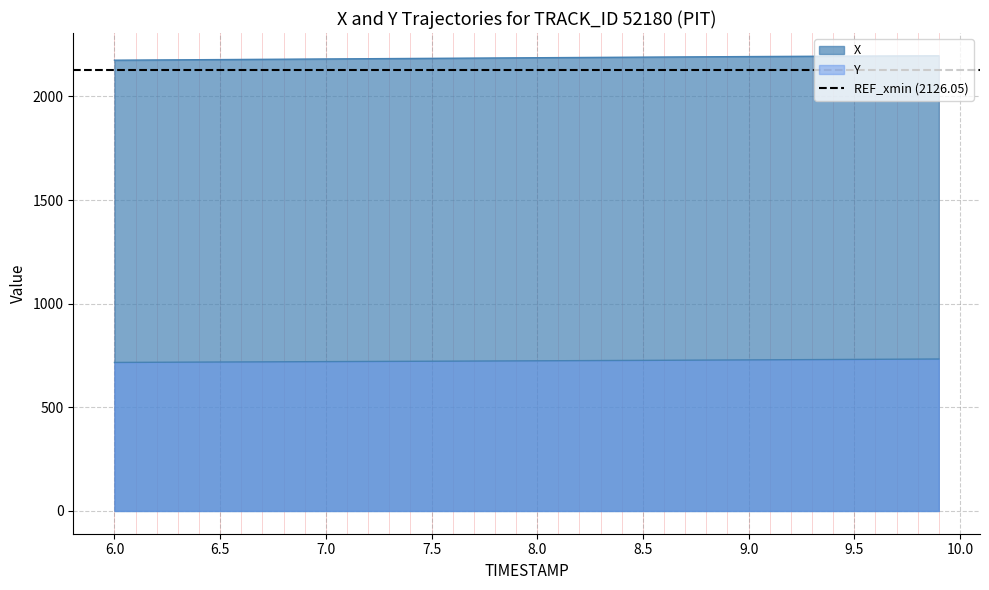

What is the difference between the highest and lowest values at 6.2?

1458.4